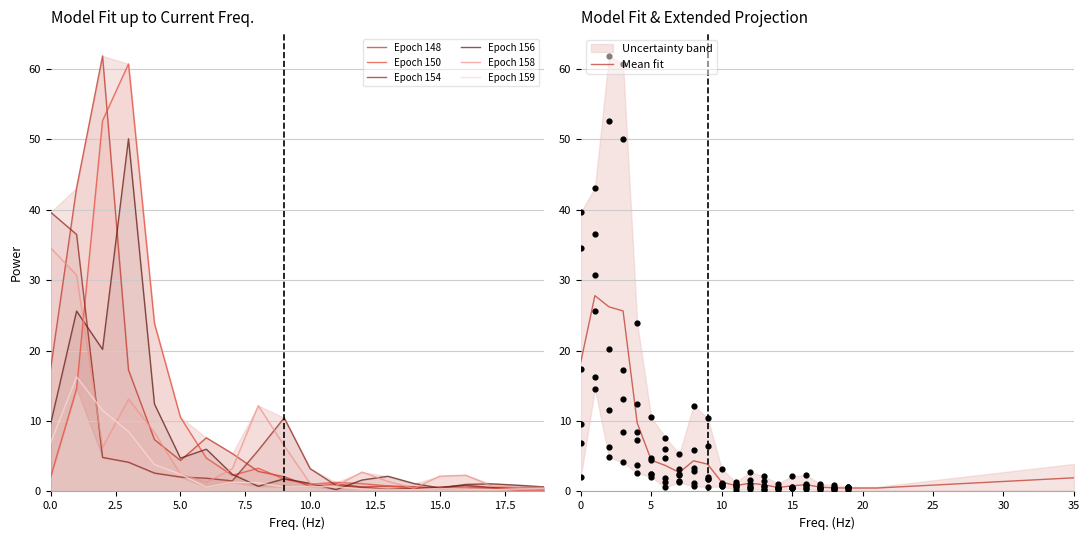

Which series has the largest Y range (max minus min)?

148